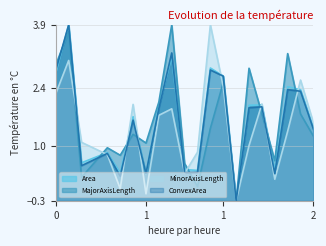

What is the spread (max minus min) of values at 19?

1.9